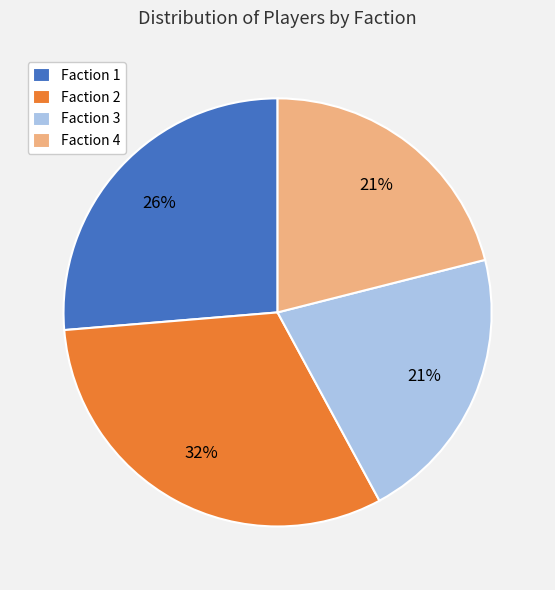

Is Faction 1 the majority of the pie?

No